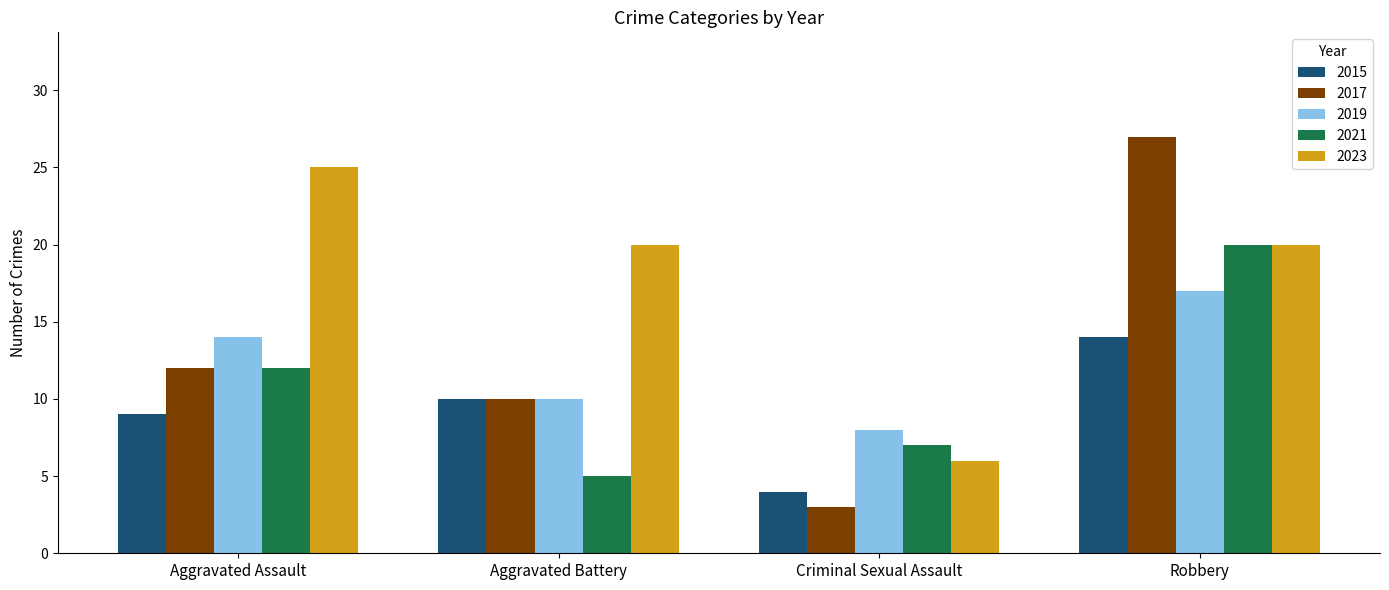

What are all the series names shown in the legend?

2015, 2017, 2019, 2021, 2023